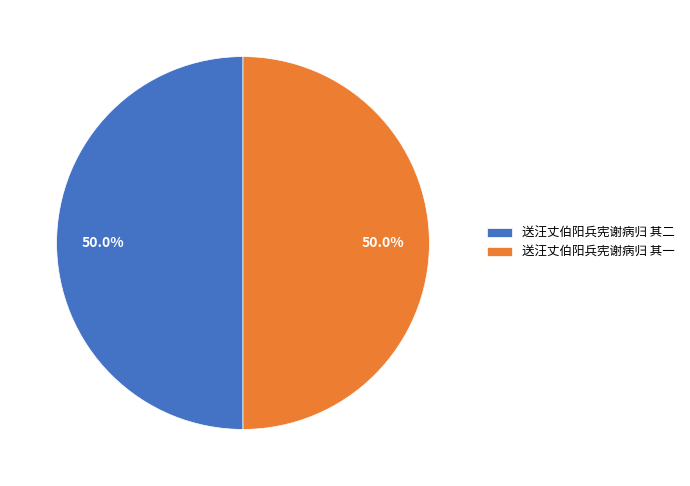

What is the ratio of the value at 送汪丈伯阳兵宪谢病归 其二 to the value at 送汪丈伯阳兵宪谢病归 其一?

1.0